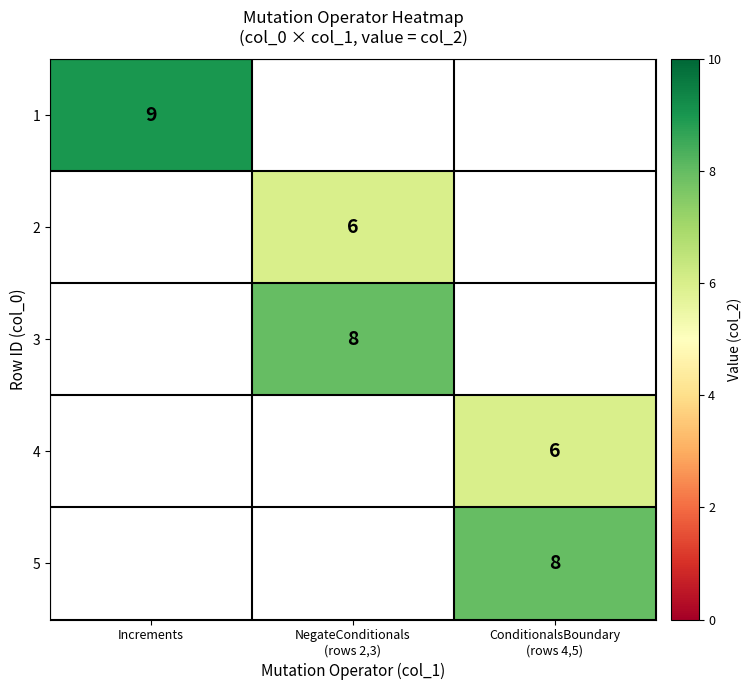

At how many categories does at least one series exceed 7?

3